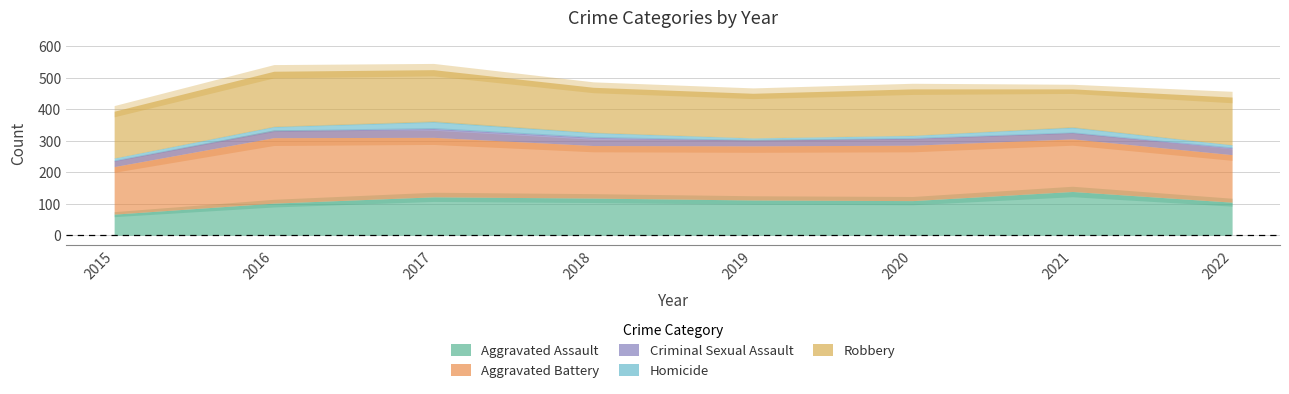

True or false: Robbery and Aggravated Assault intersect in this chart.

True